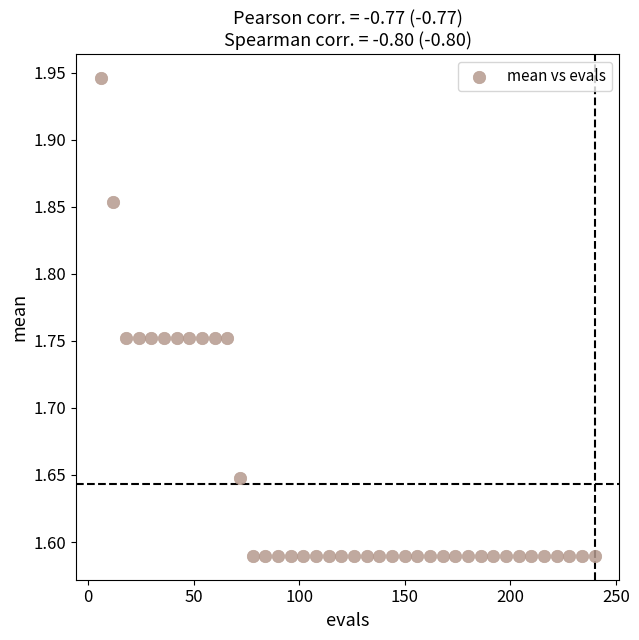

What is the range of Y values (max minus min)?

0.4